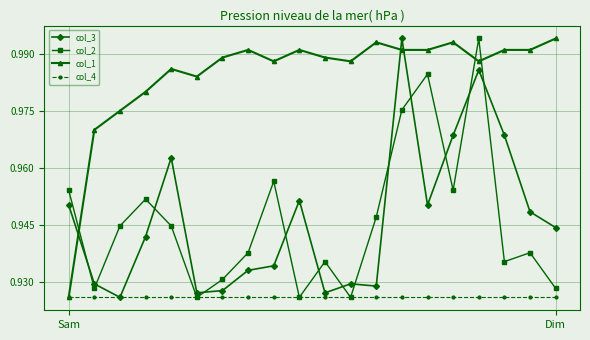

How many interior local peaks does the col_2 series have?

6